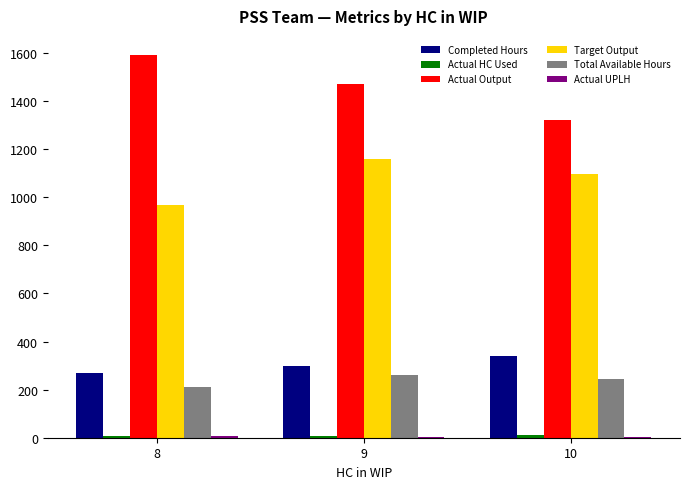

What is the maximum value shown in the chart?

1591.5